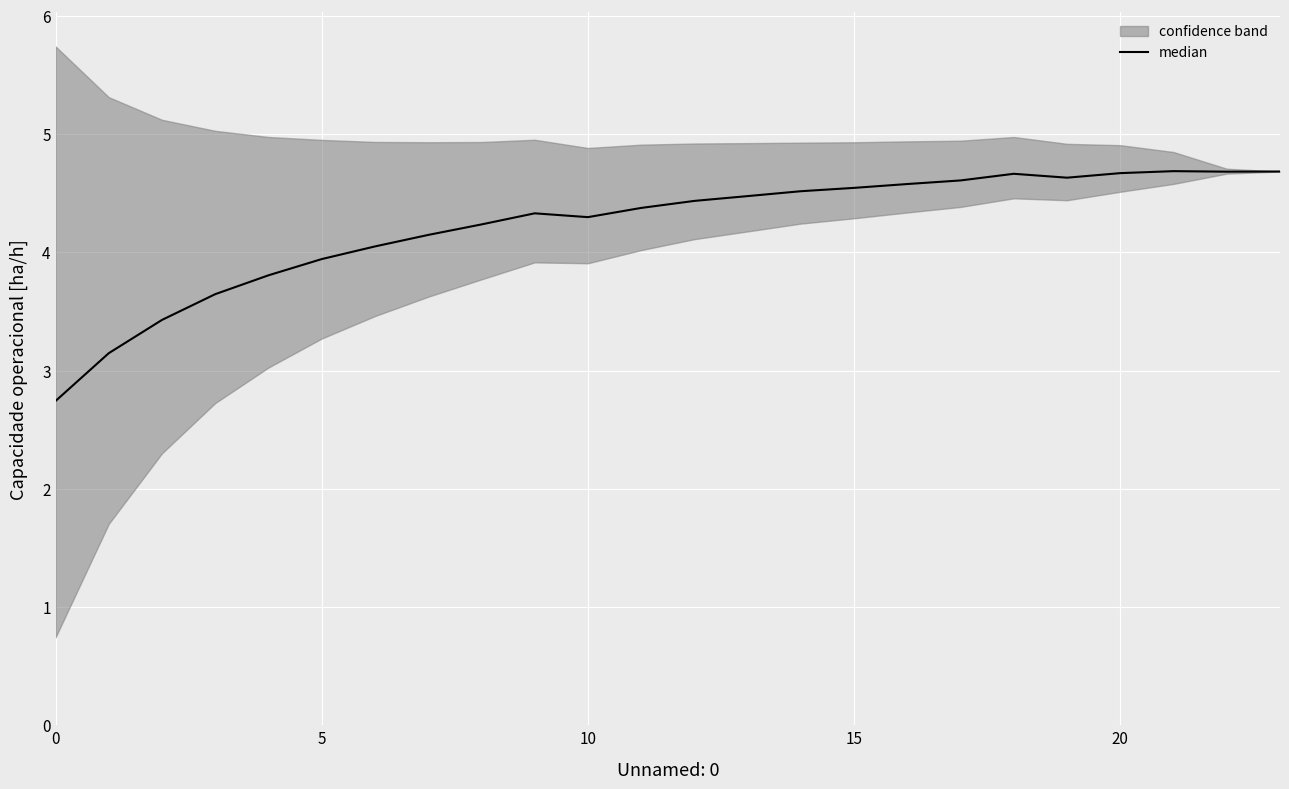

True or false: the data shows 2.6 at 23.

False